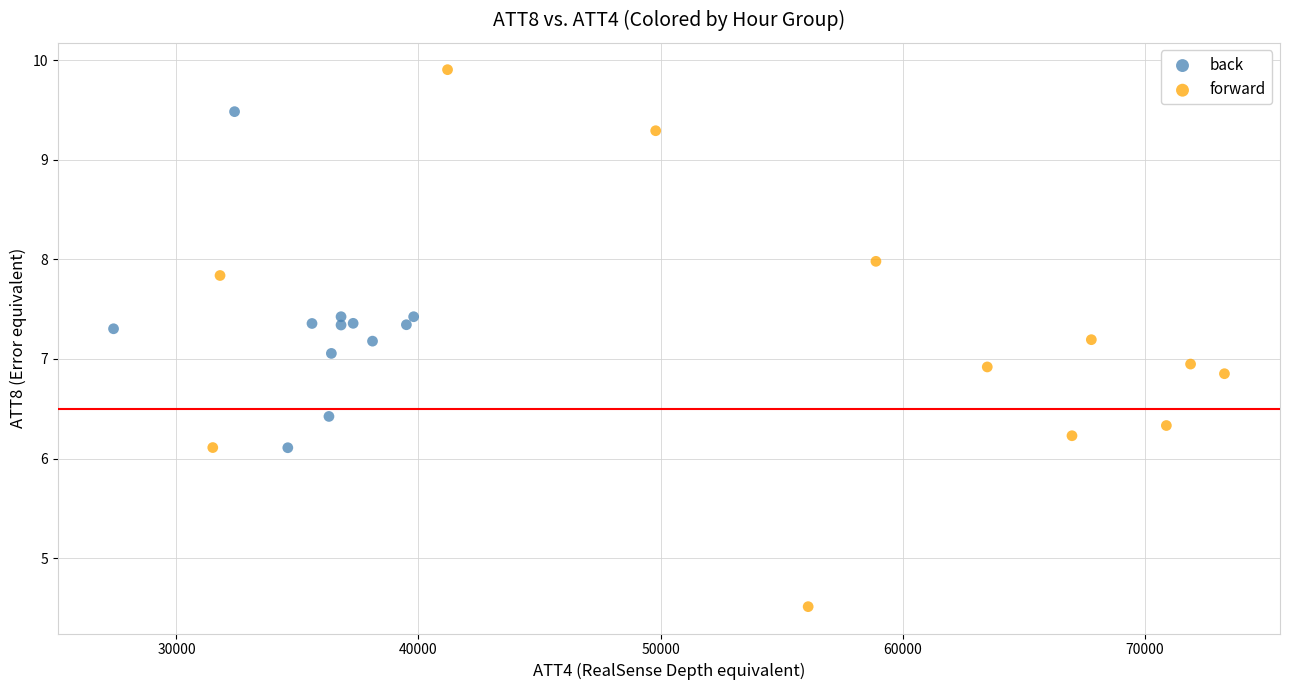

Which series has the largest Y range (max minus min)?

forward